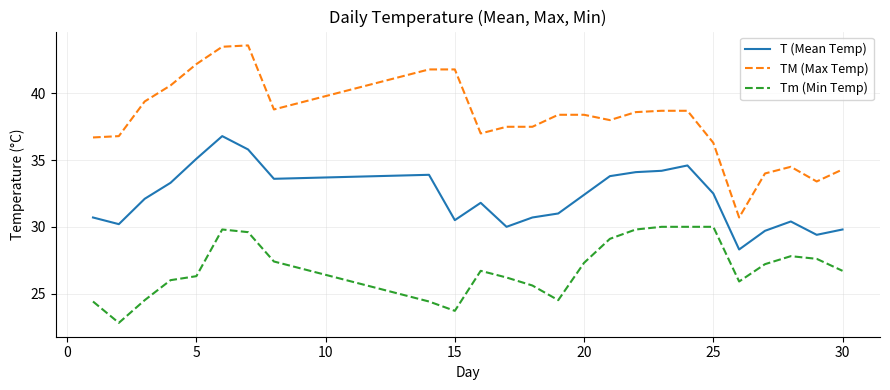

Which series has the largest total across all categories?

TM (Max Temp)